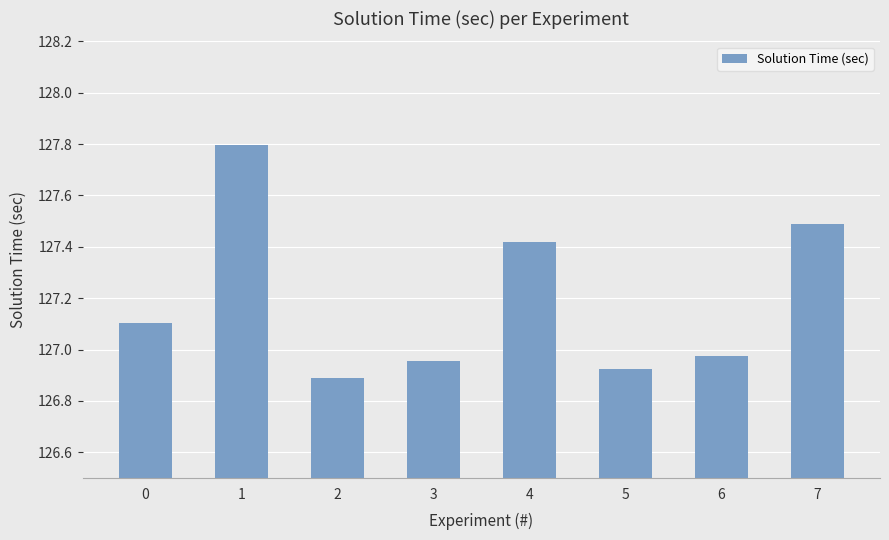

How many categories are shown in the chart?

8